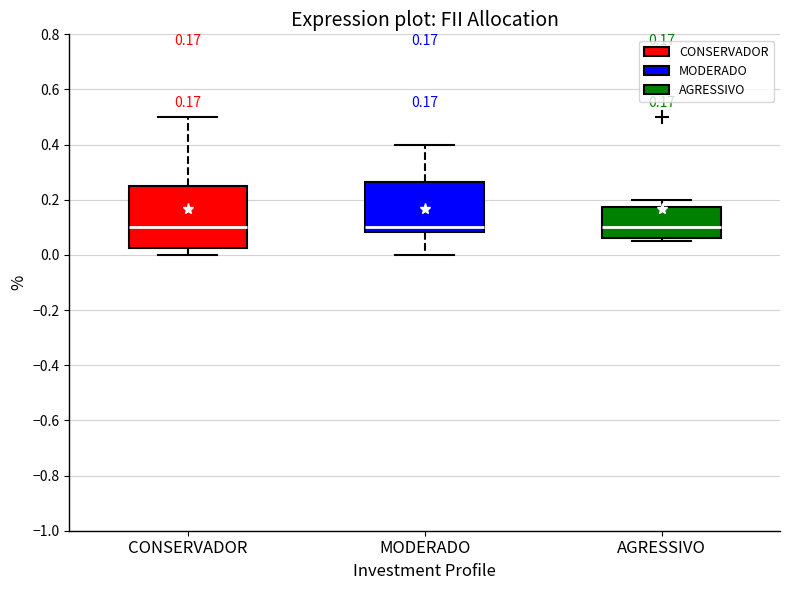

Comparing the boxes themselves (not the whiskers), which one is the tallest?

CONSERVADOR